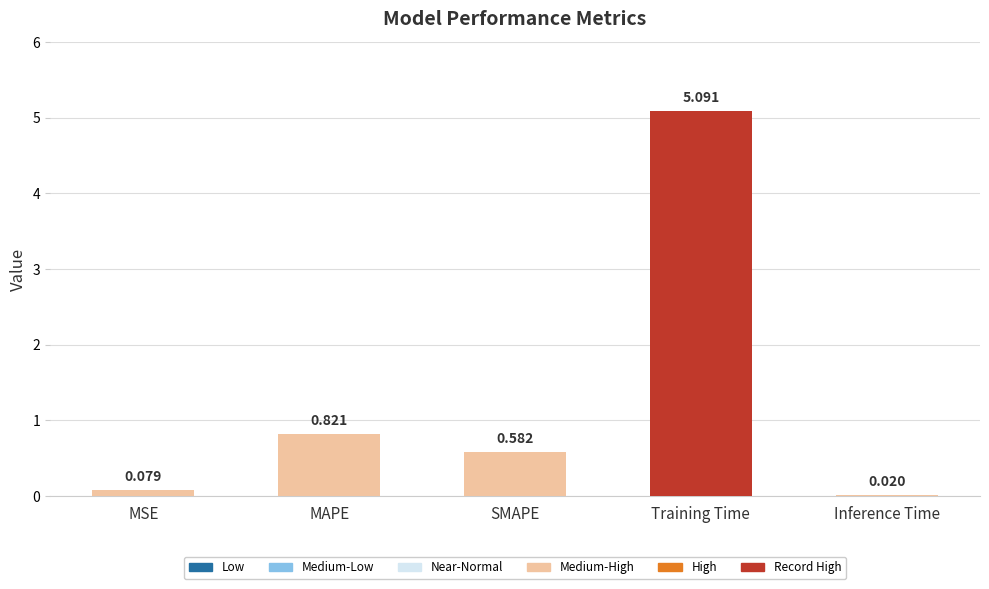

What is the label of the 1st bar from the right?

Inference Time